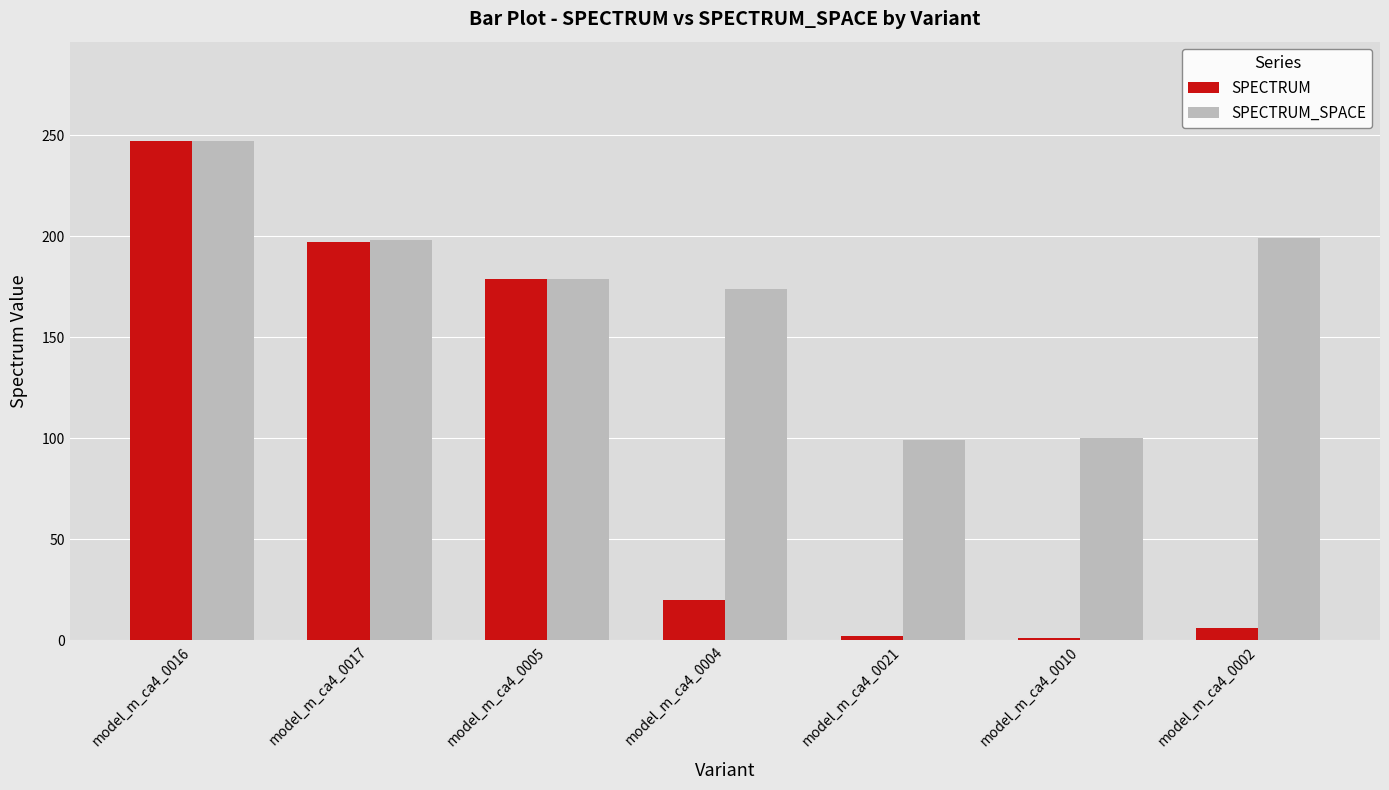

What is the difference between the SPECTRUM values at model_m_ca4_0017 and model_m_ca4_0016?

50